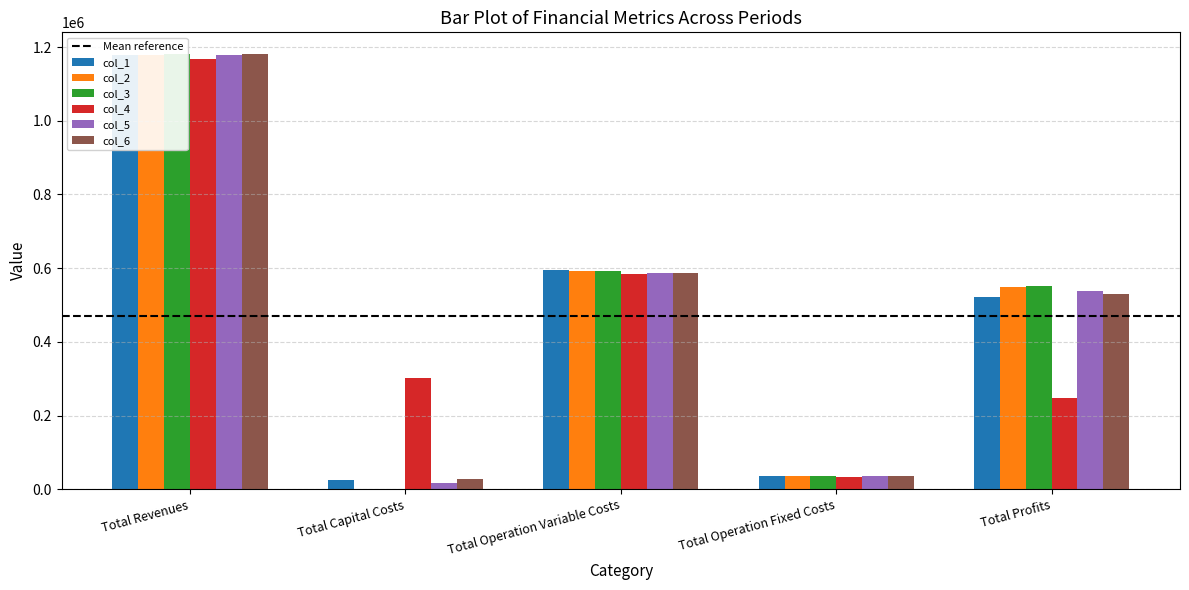

What position from the left is Total Capital Costs?

2